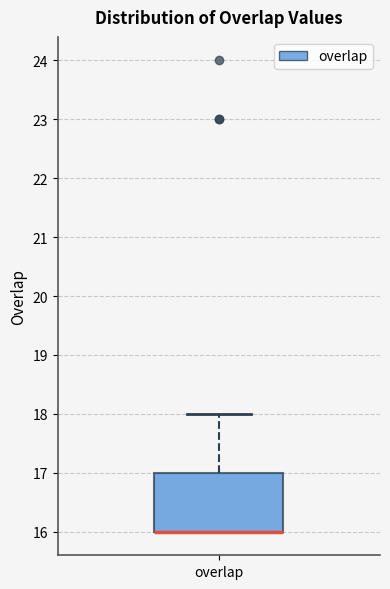

Read this box plot against the y-axis: the position of the median line, the range covered by the box, and the ends of both whiskers. The values are not printed on the chart, so give them approximately, as read against the axis.

median 16 (drawn on the box's lower edge), box 16 to 17, whiskers 16 to 18